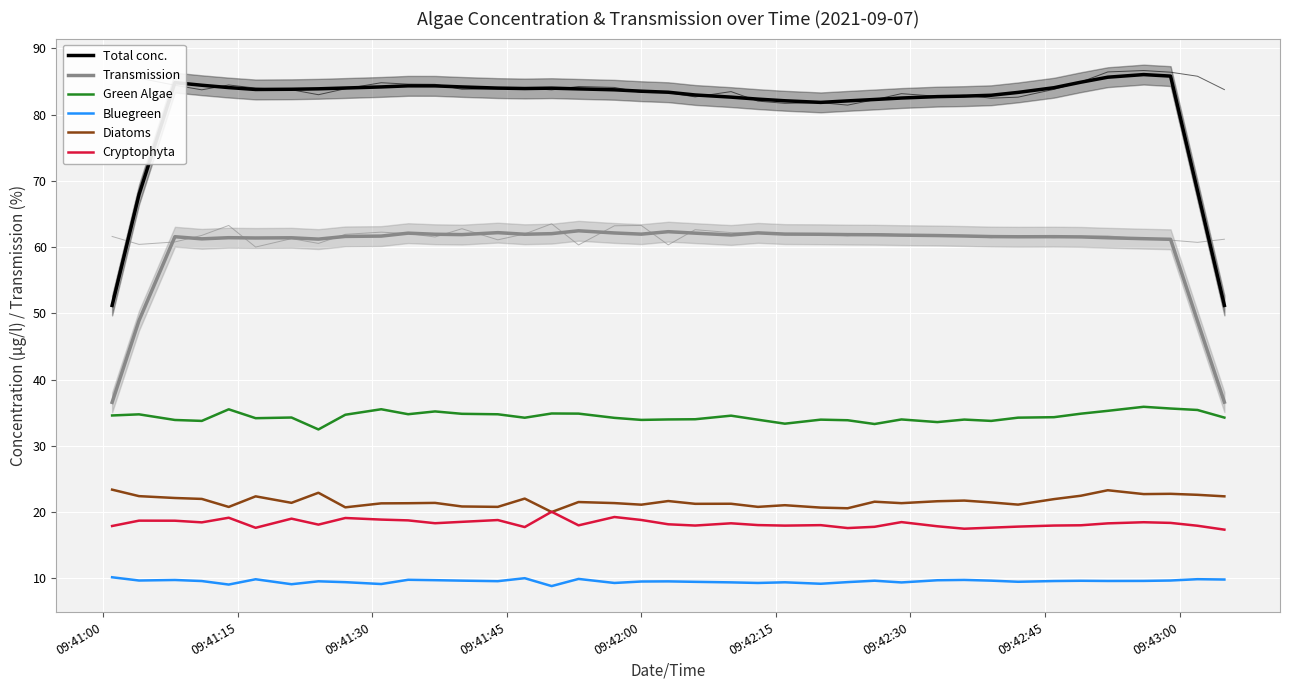

What is the value of the Transmission point at the 38th from the left?

48.8